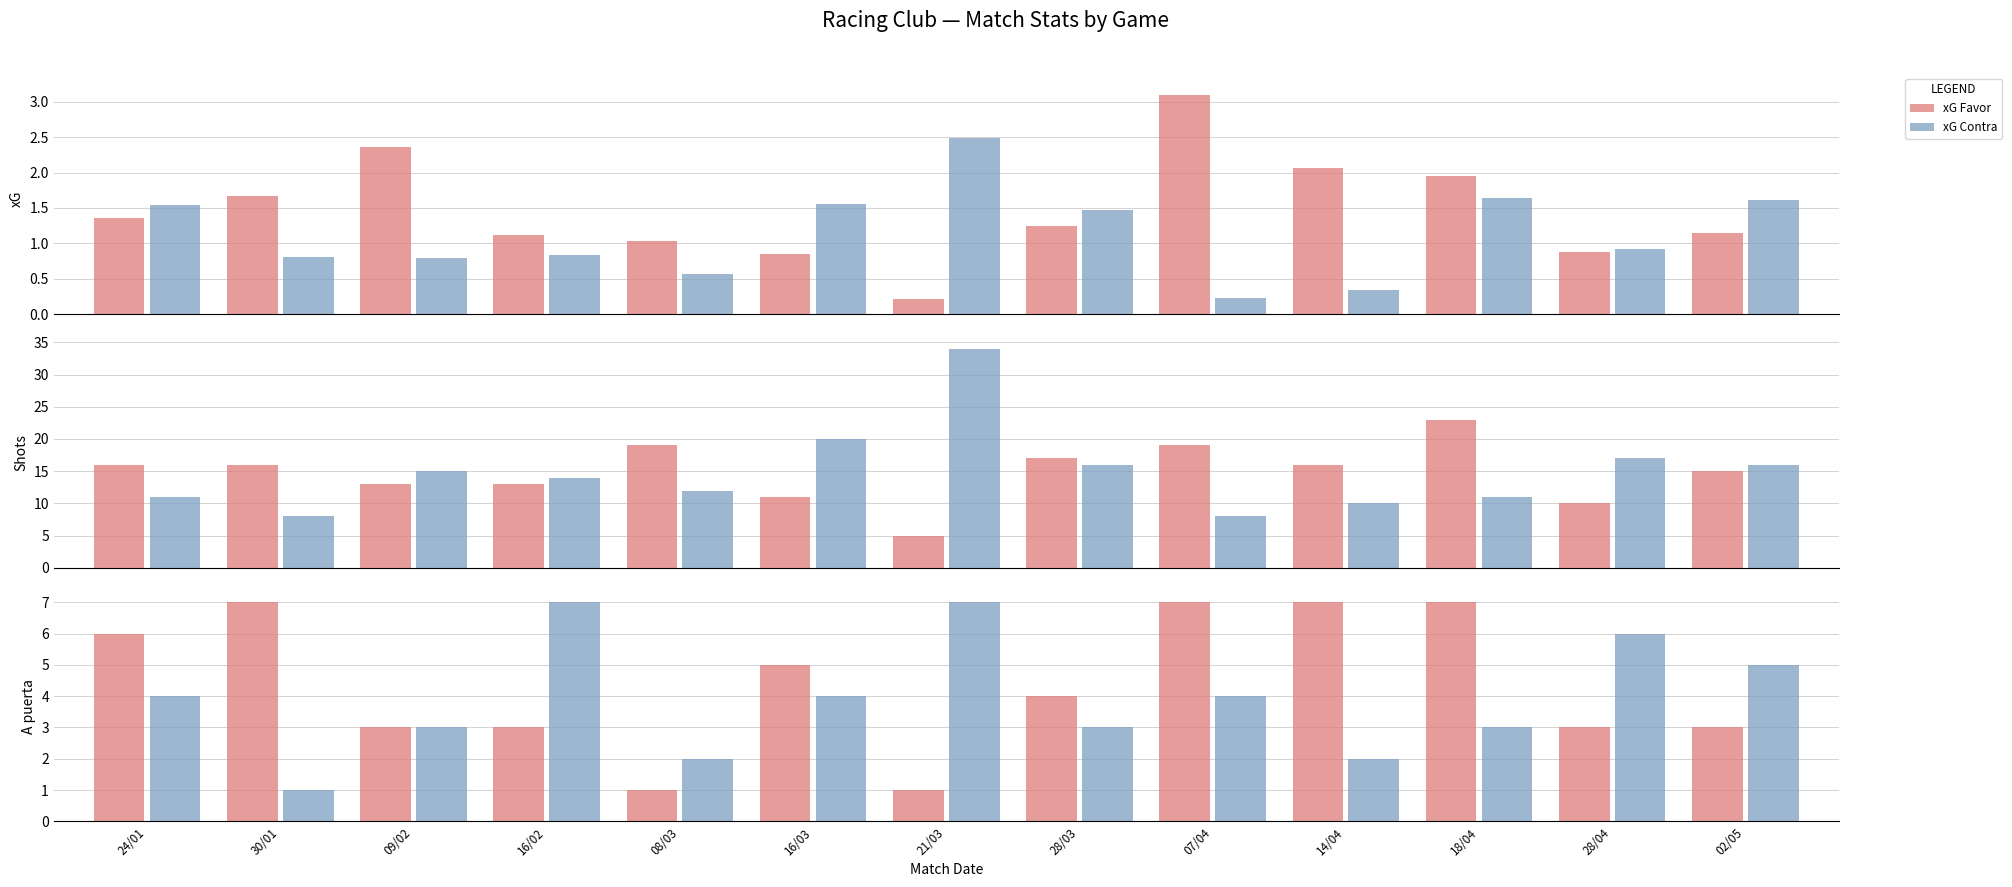

What is the label of the 2nd bar from the left?

30/01